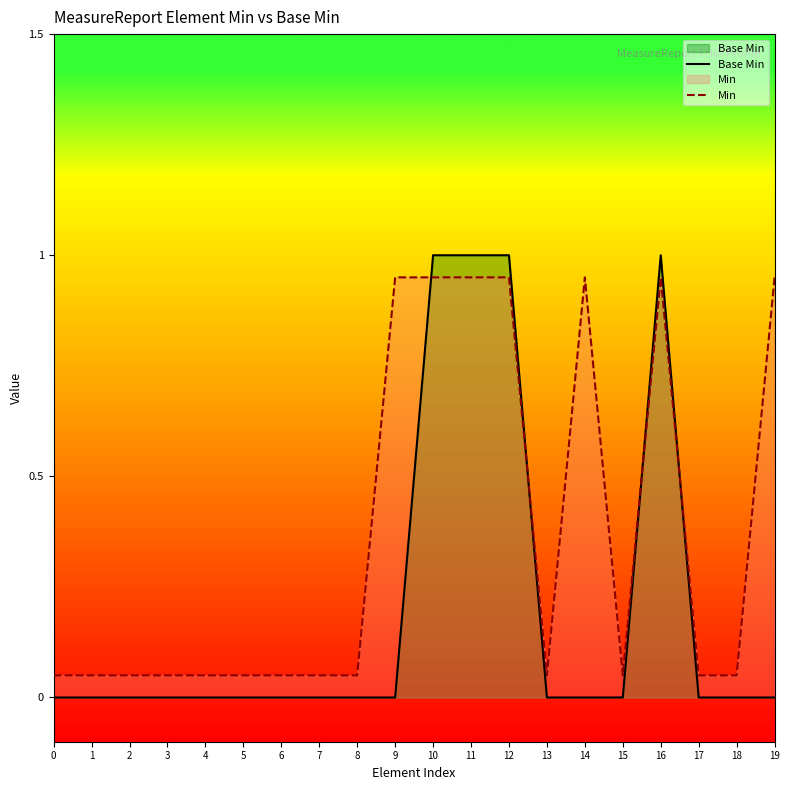

How many lines are shown in the chart?

2